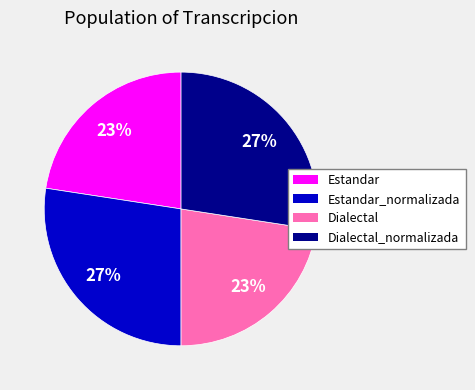

Does any single category account for the majority?

No